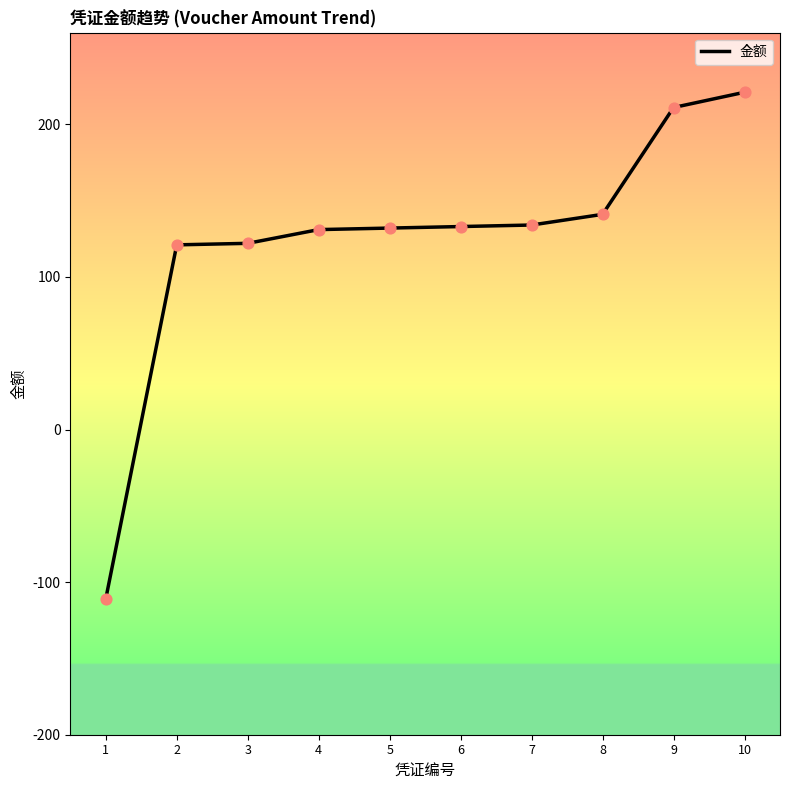

What is the change in value from 1 to 4?

+242